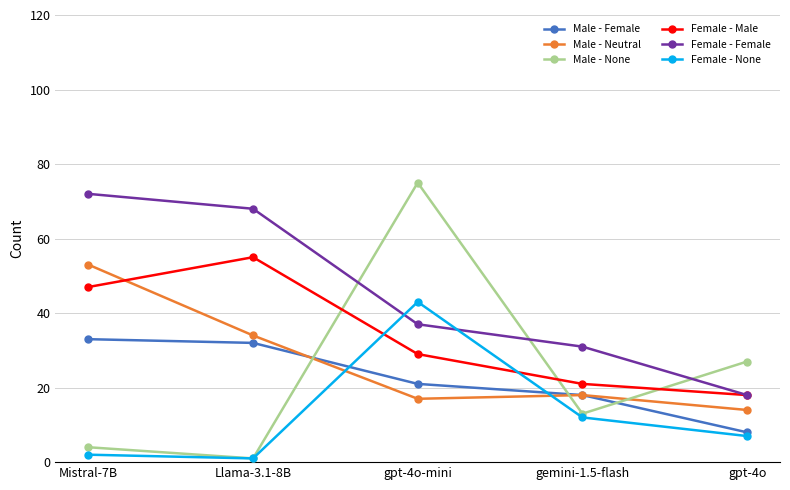

What is the label of the 1st point from the right?

gpt-4o